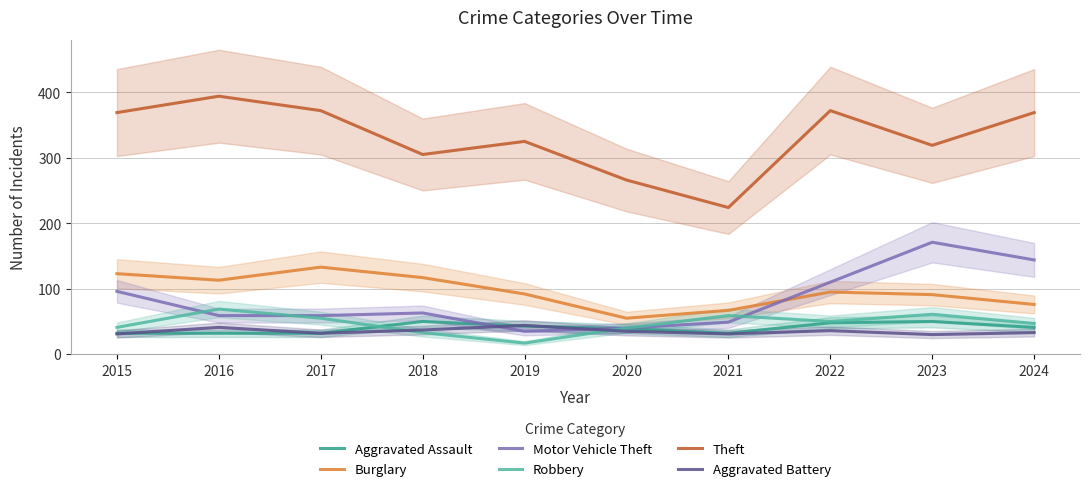

True or false: Theft and Motor Vehicle Theft cross at least once.

False